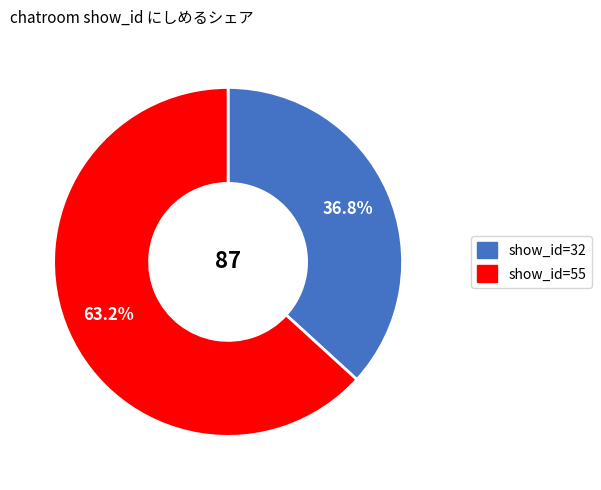

Does any single category account for the majority?

Yes